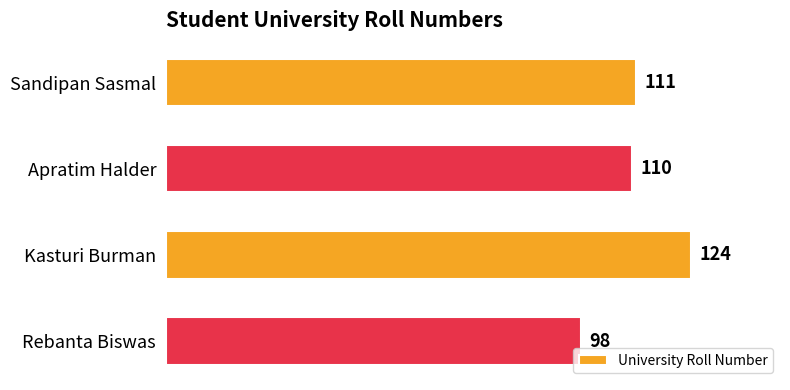

How many bars are there in total?

4